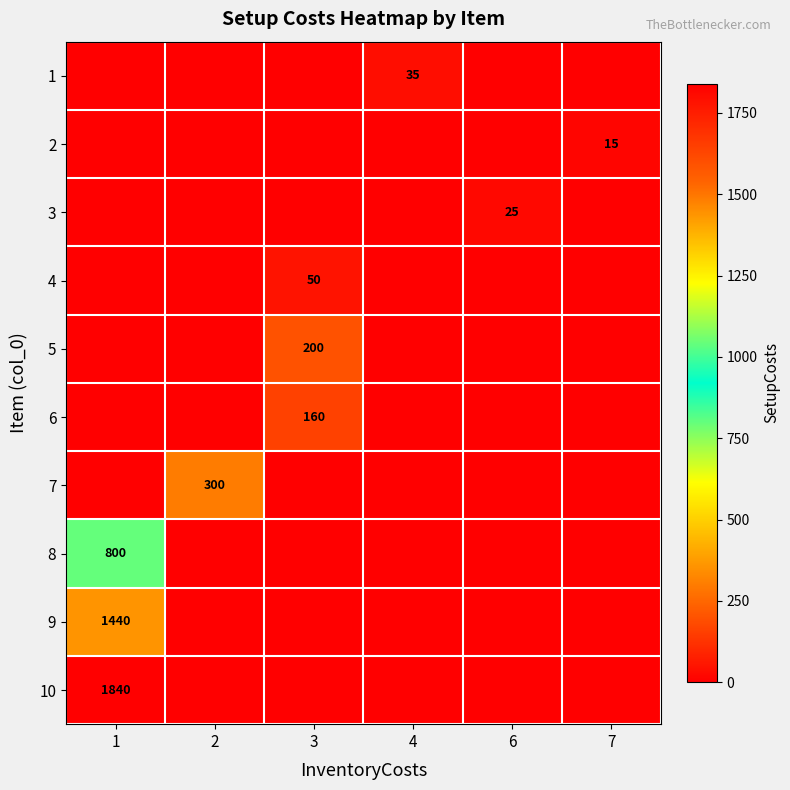

Reading right to left, list all the values displayed in this chart.

row_0: 0	0	35	0	0	0
row_1: 15	0	0	0	0	0
row_2: 0	25	0	0	0	0
row_3: 0	0	0	50	0	0
row_4: 0	0	0	200	0	0
row_5: 0	0	0	160	0	0
row_6: 0	0	0	0	300	0
row_7: 0	0	0	0	0	800
row_8: 0	0	0	0	0	1440
row_9: 0	0	0	0	0	1840